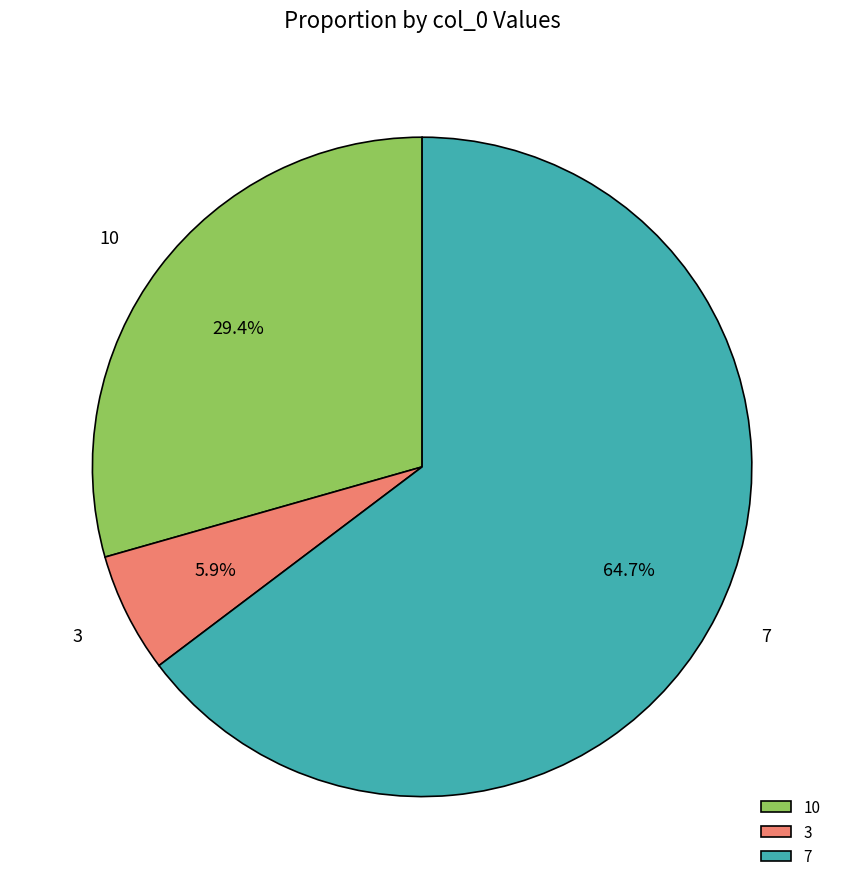

True or false: 10 accounts for 29% of the total.

True